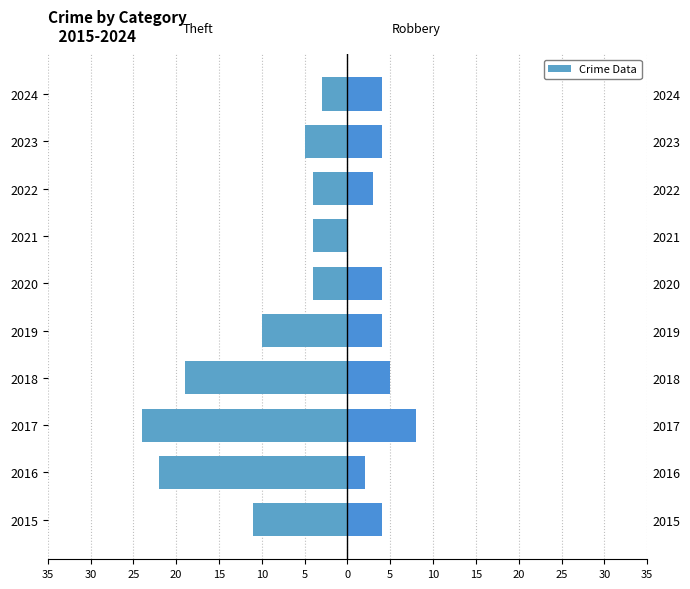

The value of Robbery at 2021 is 5. True or false?

False